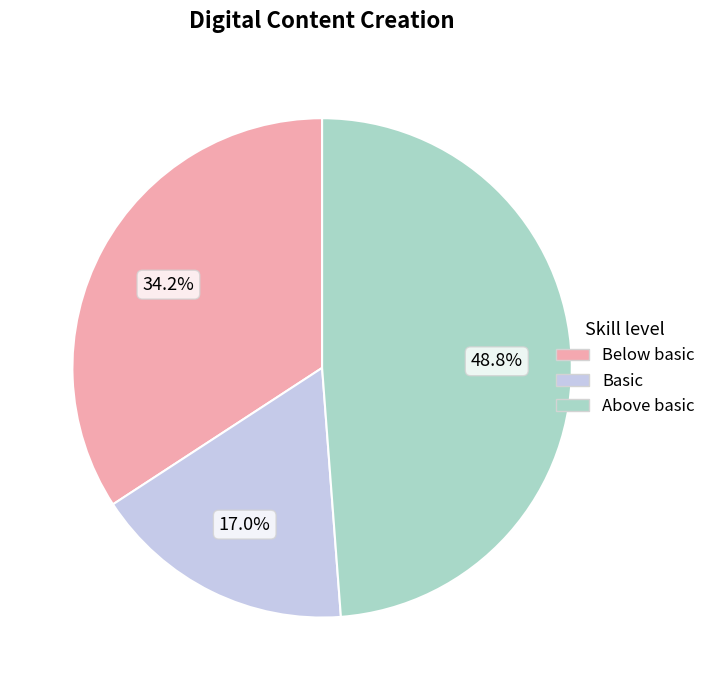

Which slice is the largest?

Above basic